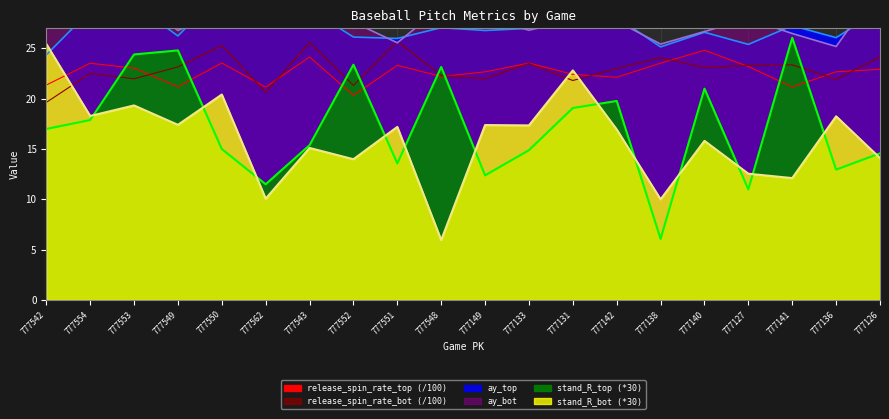

Is it true that stand_R_top equals 4.5 at 777149?

False